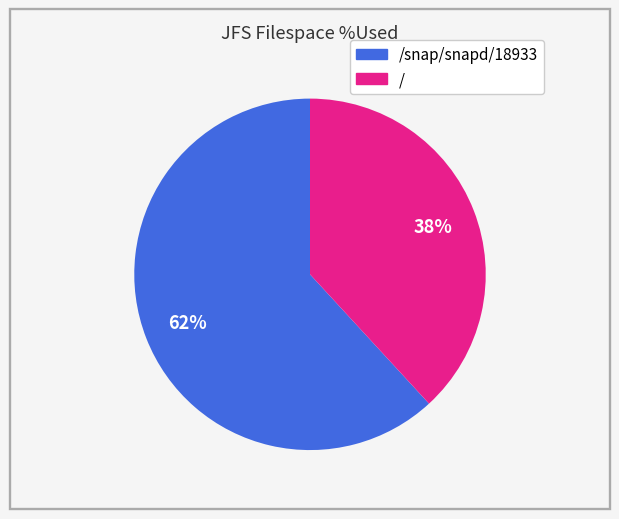

To the nearest percent, what is the difference between the largest and smallest slice percentages?

24%